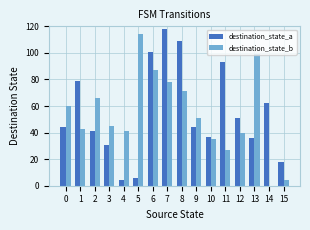

The destination_state_b series shows 123 at 7. True or false?

False